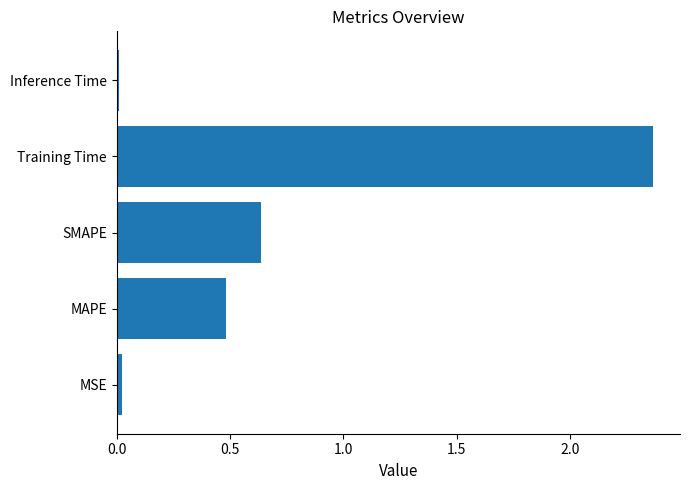

What is the average value?

0.7